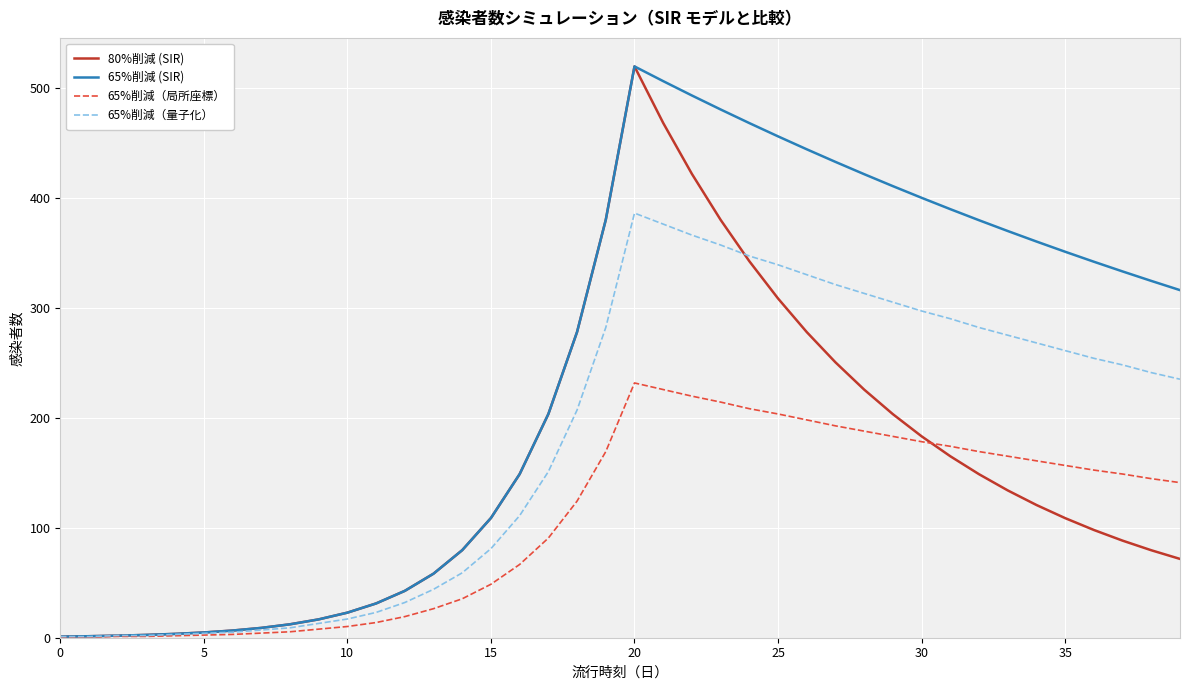

List the series in order of their overall mean, highest first.

65%削減 (SIR), 65%削減（量子化）, 80%削減 (SIR), 65%削減（局所座標）